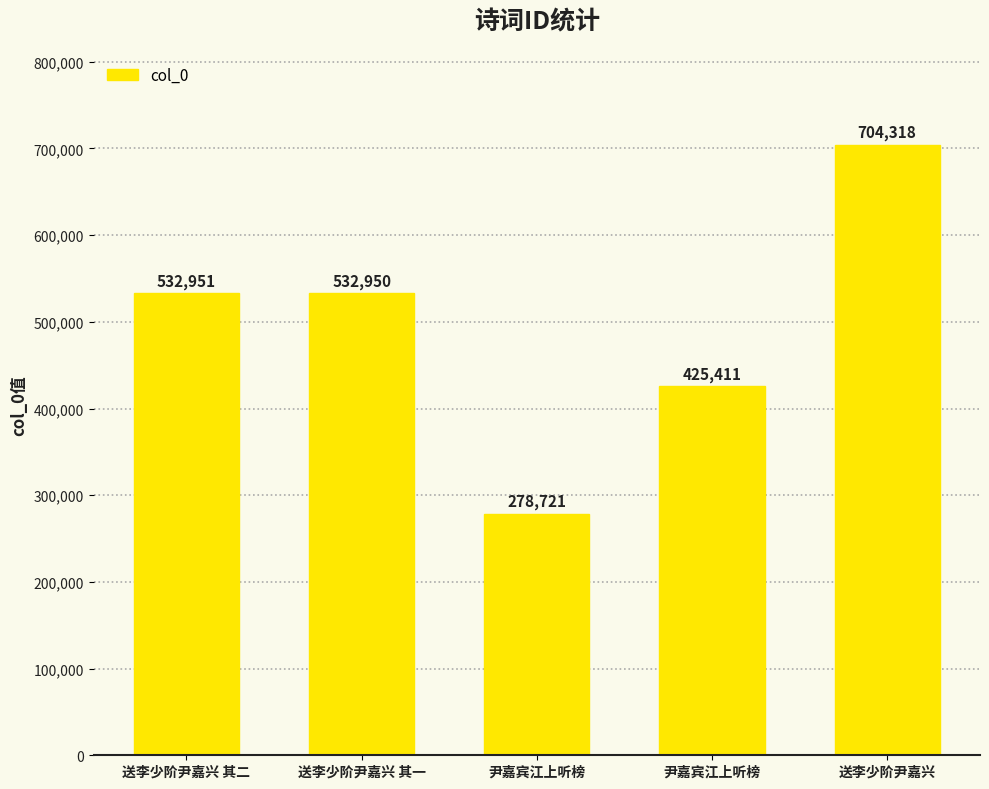

What is the sum of the values at 送李少阶尹嘉兴 其一 and 尹嘉宾江上听榜?

811671